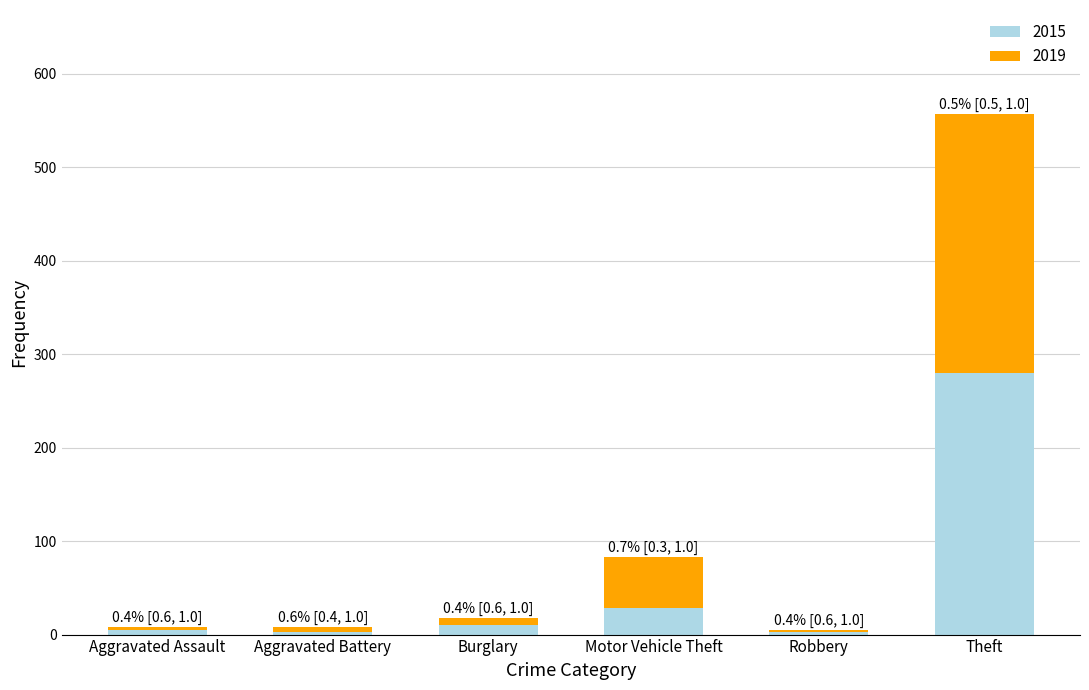

Where is 2015 nearest to the value 141?

Motor Vehicle Theft